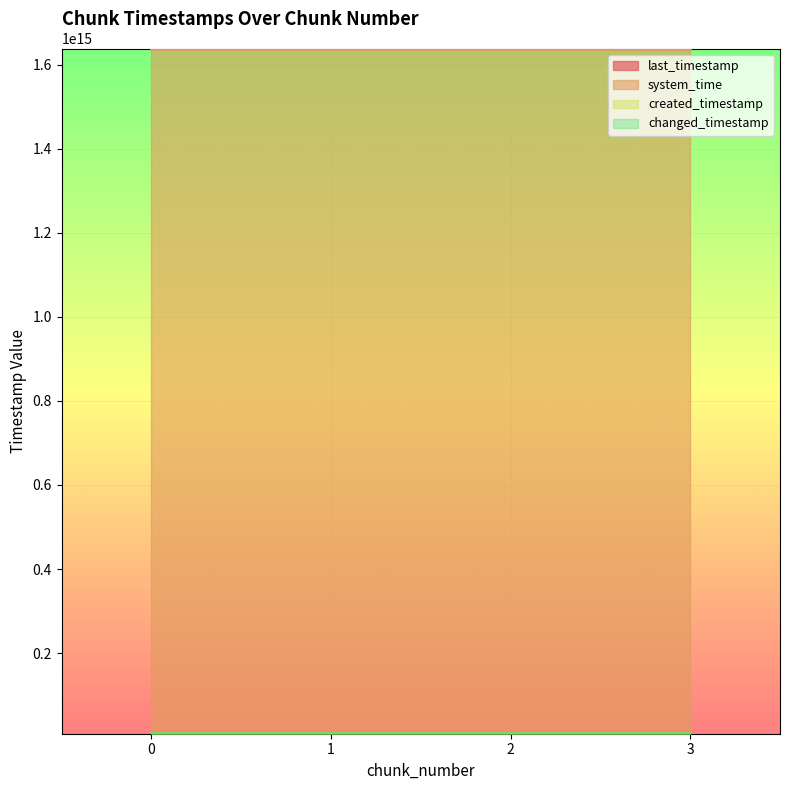

What is the sum of the changed_timestamp values at 2 and 1?

16037609490650